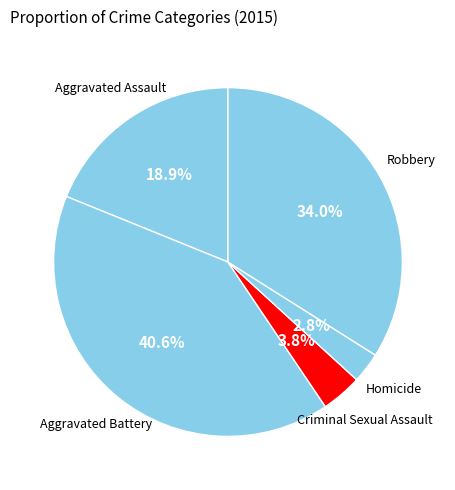

How many segments does this pie chart have?

5